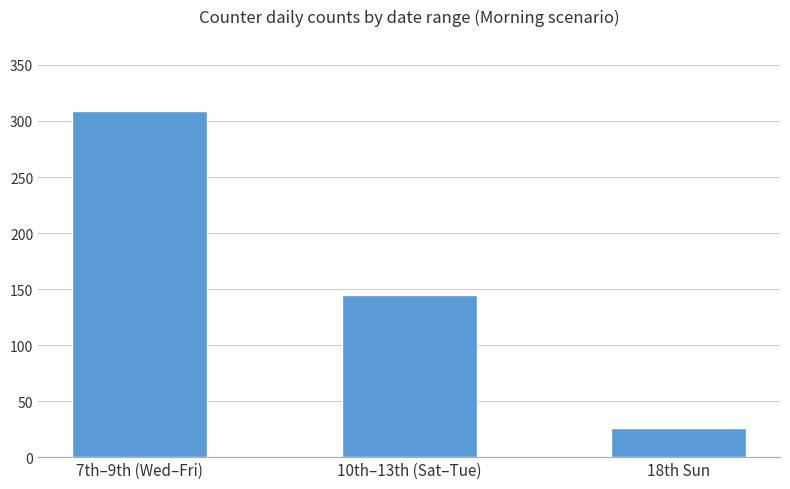

List the labels in order of value, largest first.

7th–9th (Wed–Fri), 10th–13th (Sat–Tue), 18th Sun